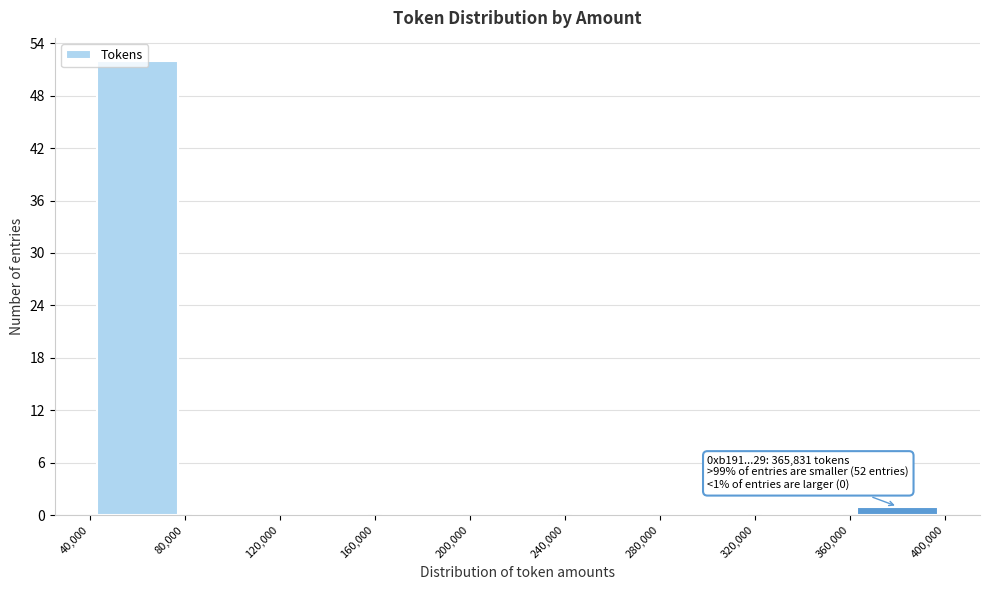

Which range on the x-axis has the tallest bar?

40,000 to 80,000